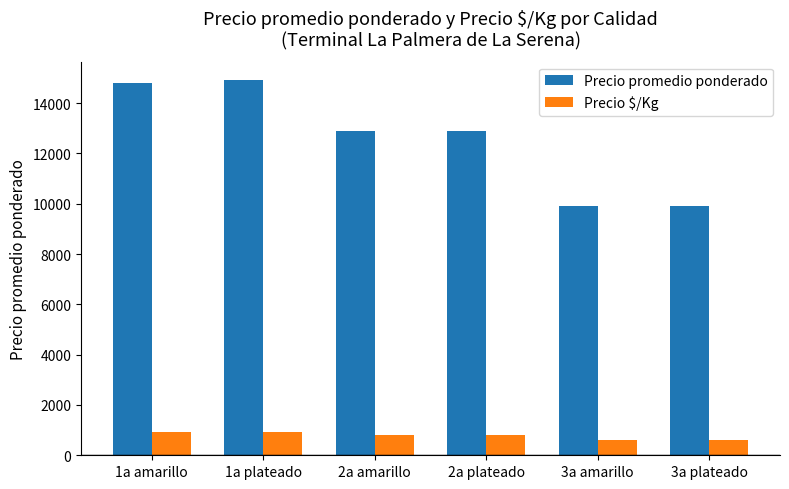

How many series are shown in this chart?

2